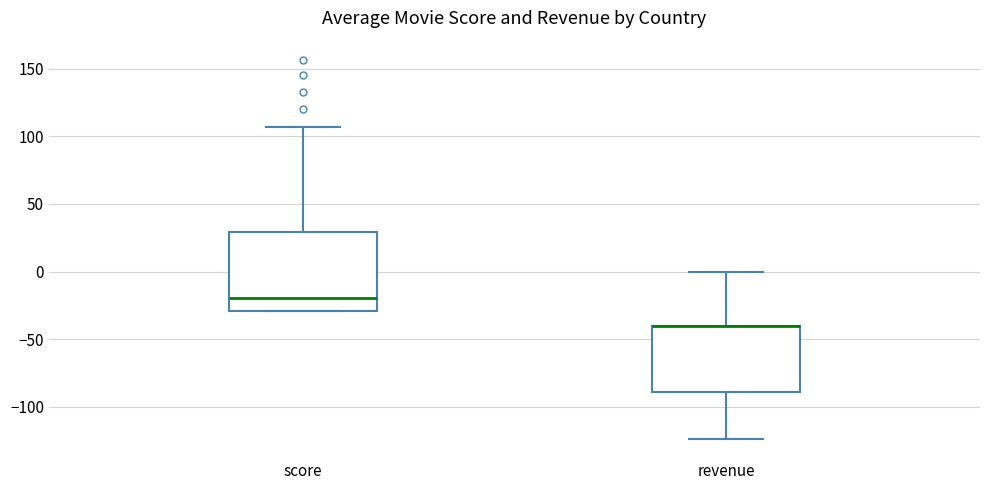

Reading left to right, read every box against the y-axis: the position of its median line, the range the box covers, and the ends of its whiskers. The values are not printed on the chart, so give them approximately, as read against the axis.

score: median -20, box -30 to 30, whiskers -30 to 105
revenue: median -40 (drawn on the box's upper edge), box -90 to -40, whiskers -125 to 0